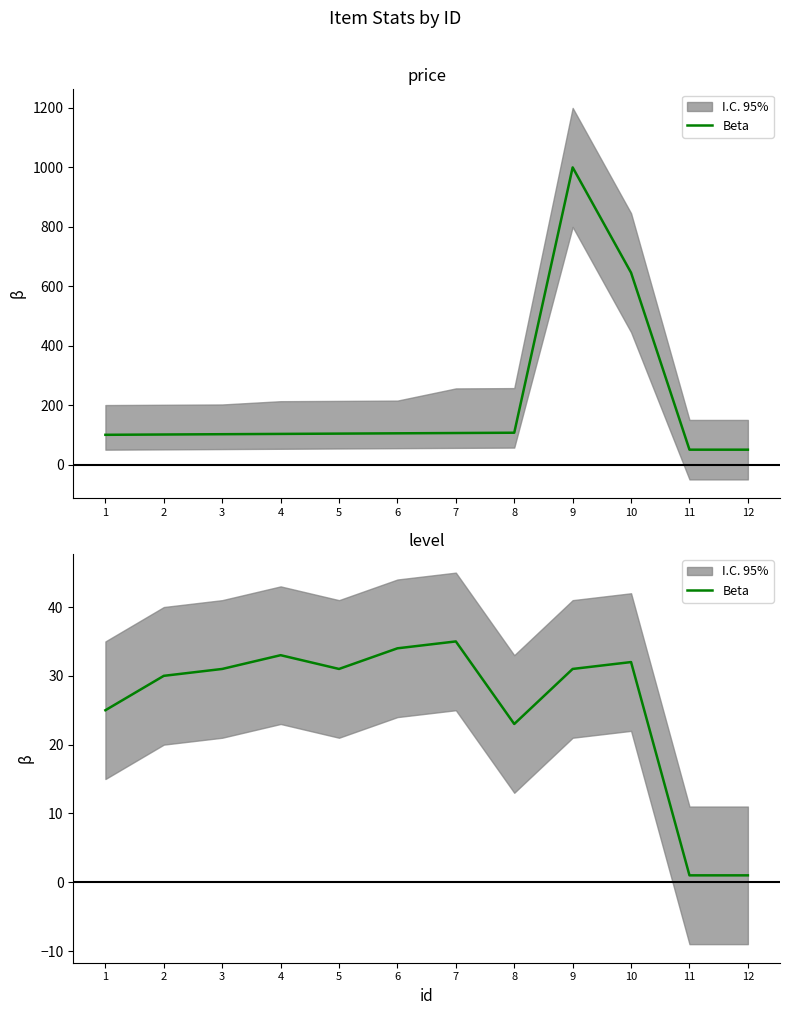

At which category does the data reach its first local peak?

4